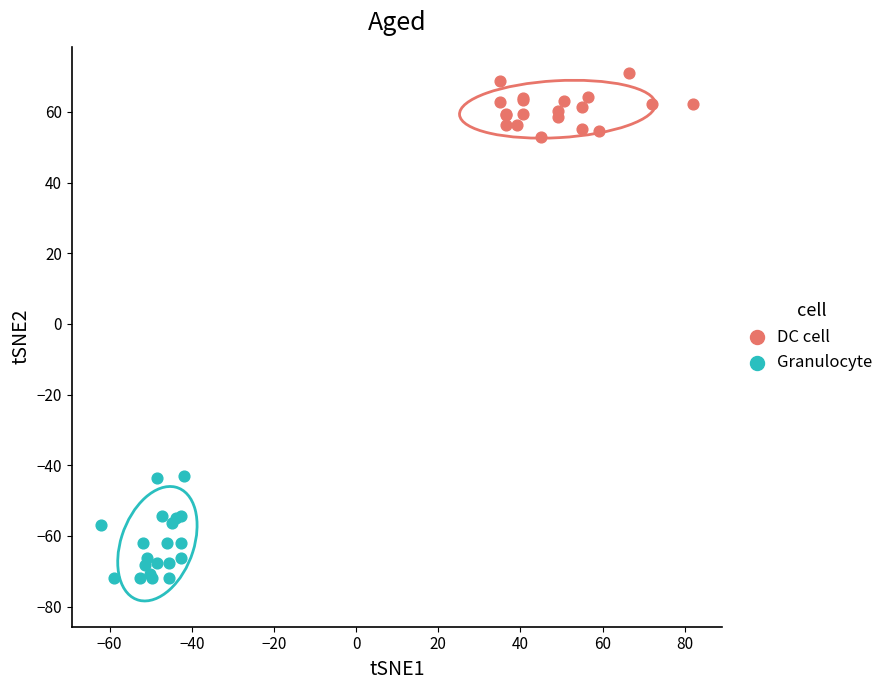

Which series contains the highest Y value?

DC cell